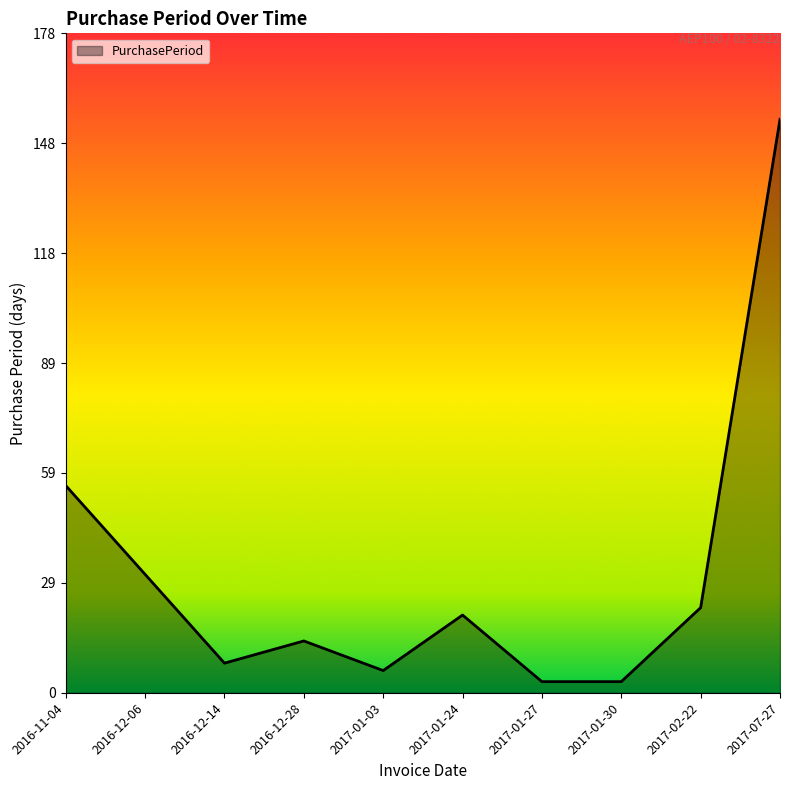

Reading left to right, transcribe all the data shown in this chart.

2016-11-04=56	2016-12-06=32	2016-12-14=8	2016-12-28=14	2017-01-03=6	2017-01-24=21	2017-01-27=3	2017-01-30=3	2017-02-22=23	2017-07-27=155